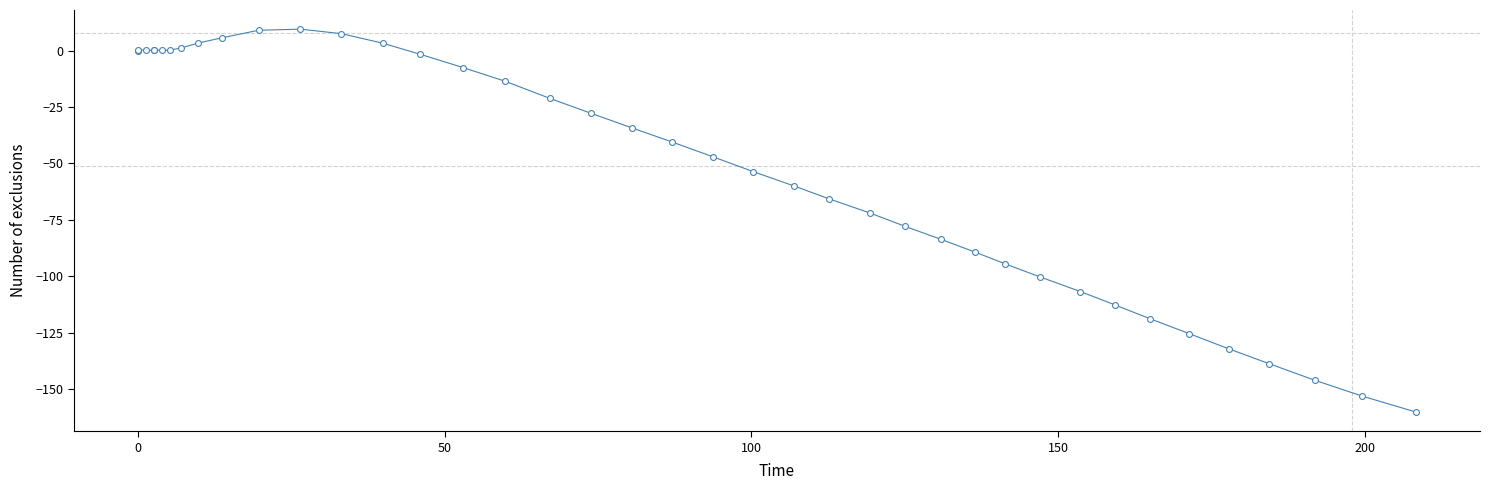

What is the difference between the maximum and minimum values?

169.6